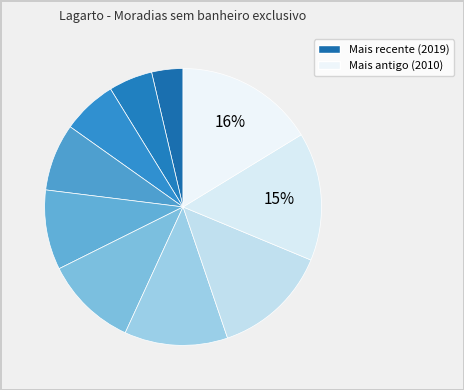

Which category has the biggest portion of the pie?

2010